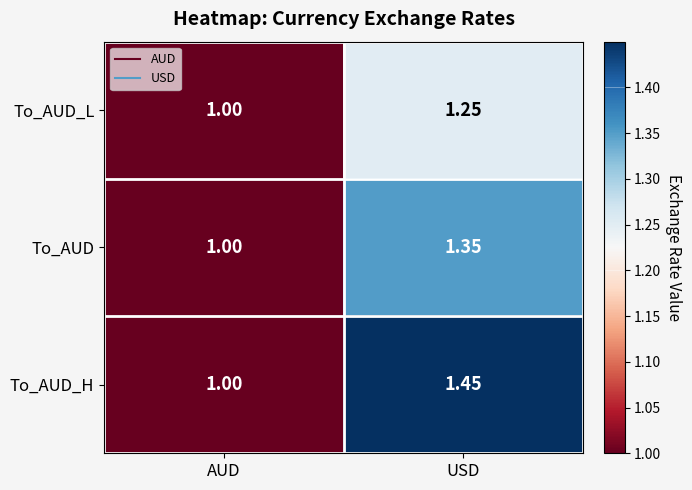

Which series changed the most between AUD and USD?

To_AUD_H